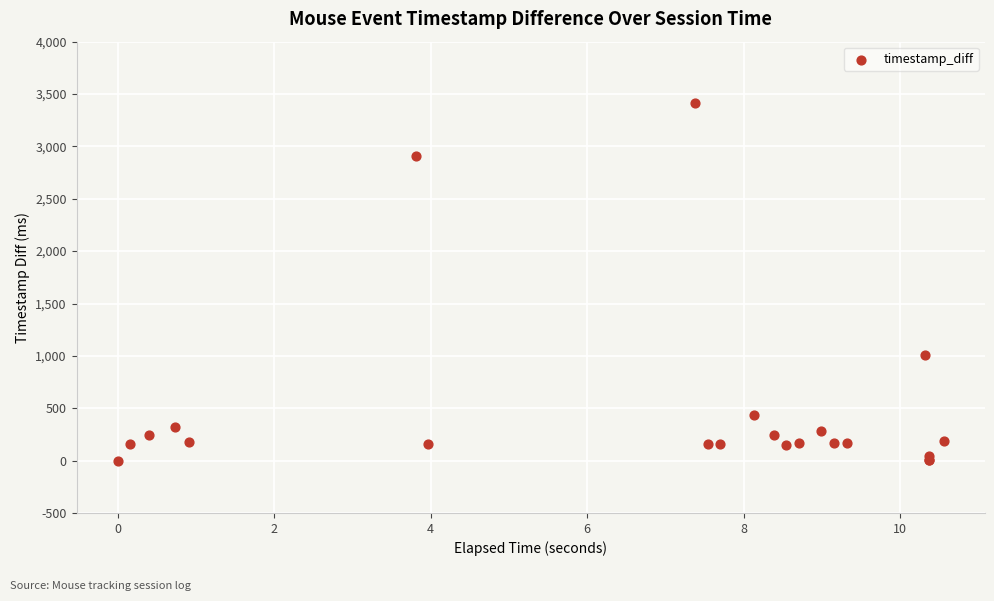

What Y value in the scatter plot is closest to 1709?

1006